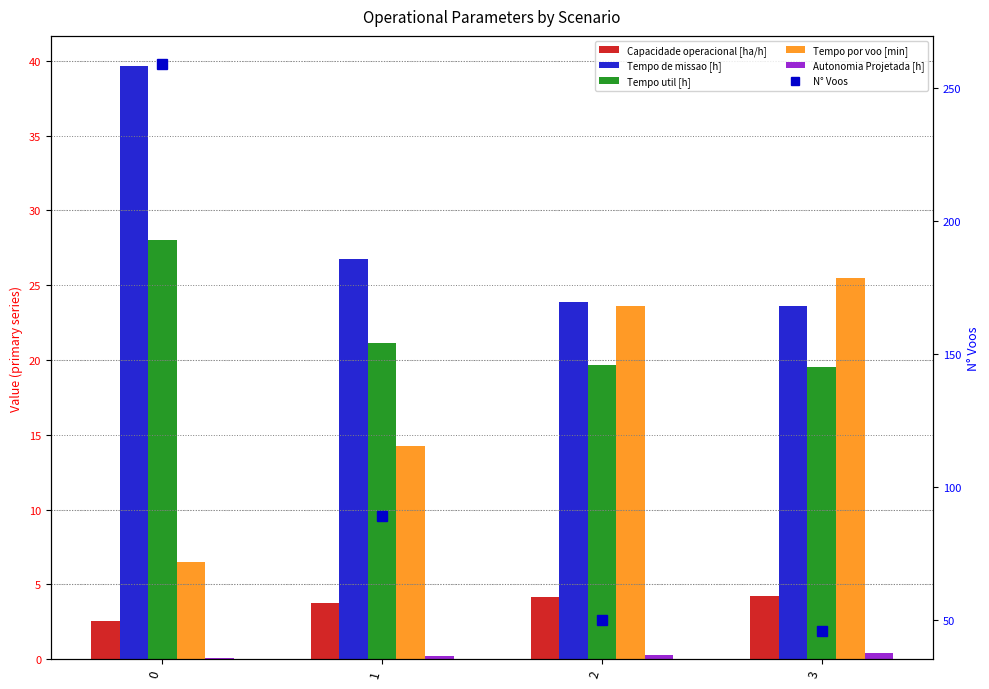

Does the chart contain any negative values?

No